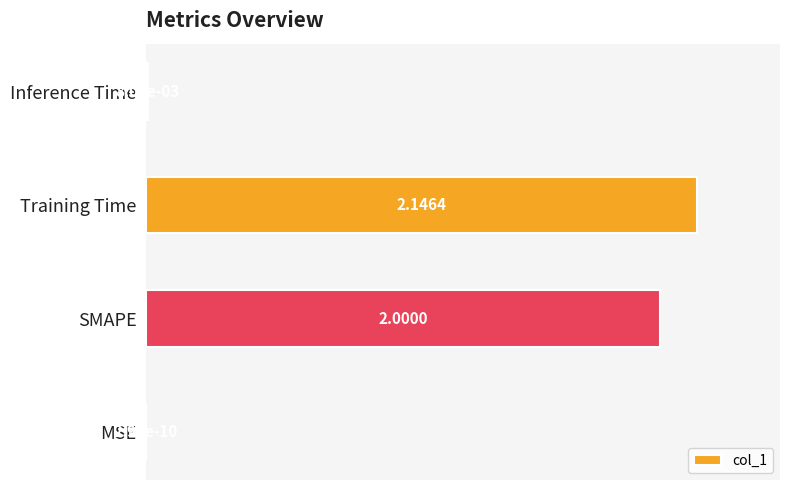

Are the bars grouped side by side (vs. stacked)?

No